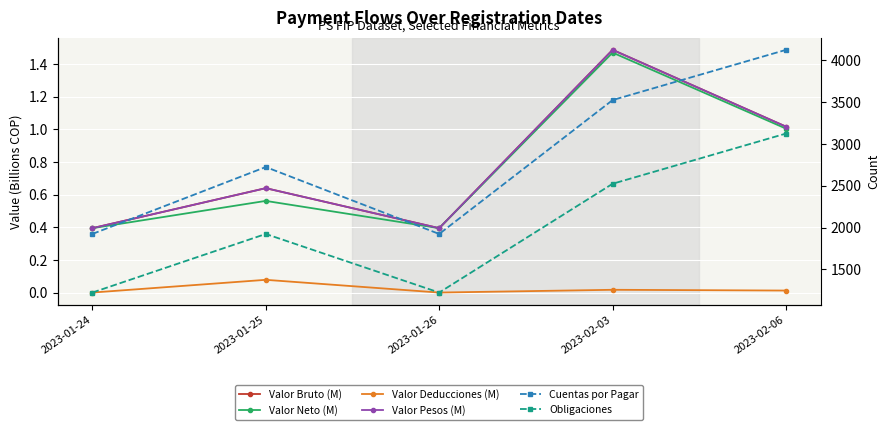

Is it true that Valor Deducciones (M) equals 0.1 at 2023-01-25?

True